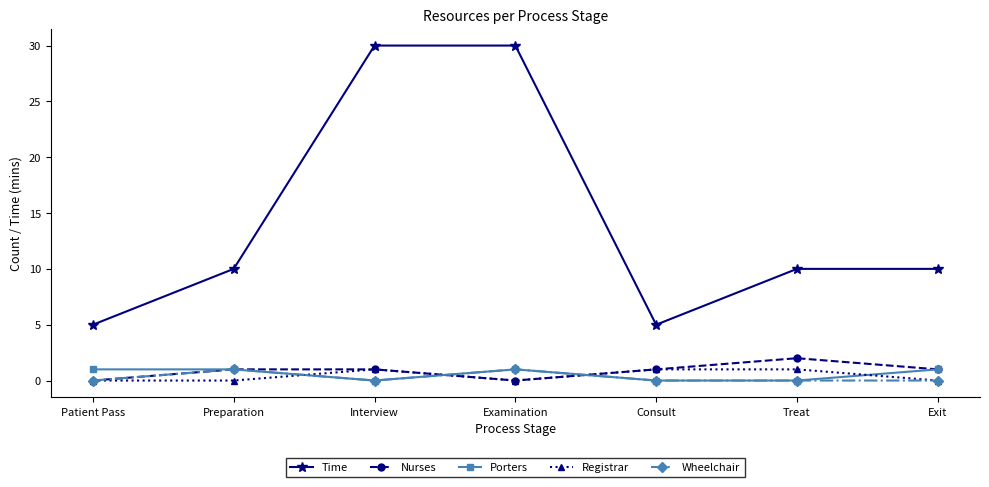

What is the greatest value displayed?

30